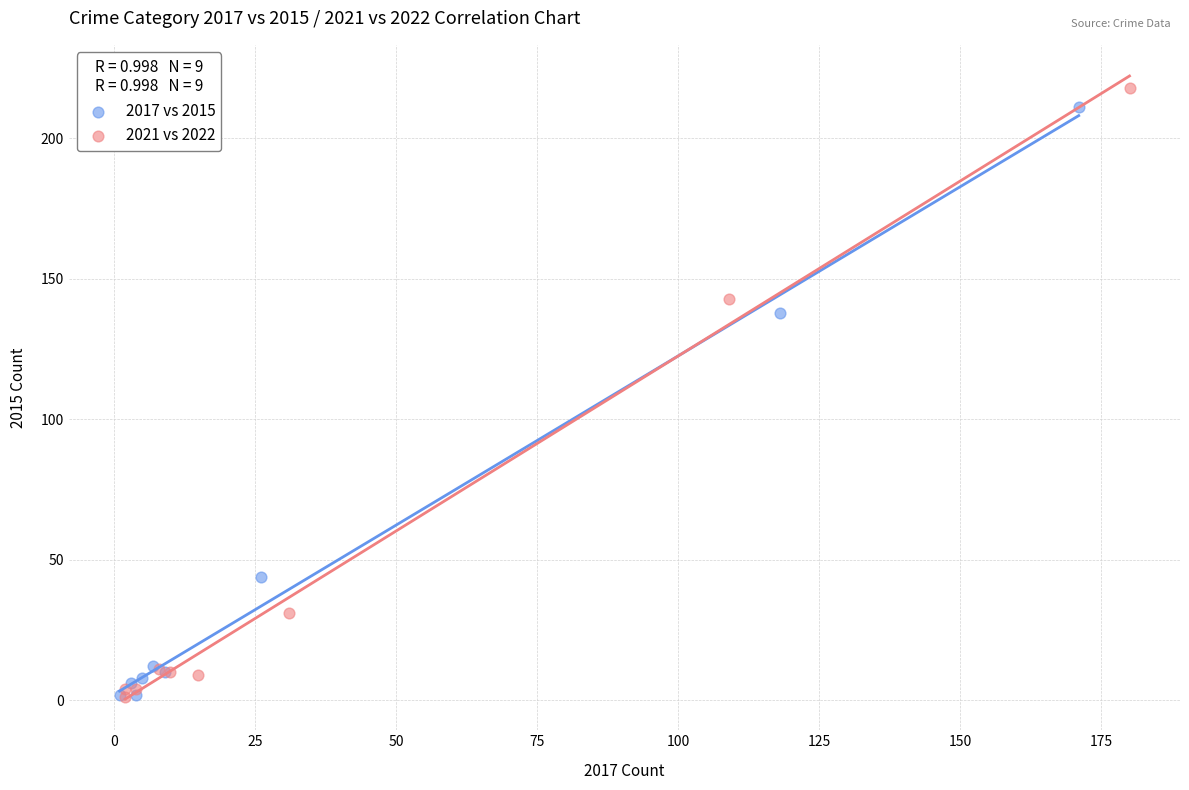

Which series has the largest Y range (max minus min)?

2021 vs 2022